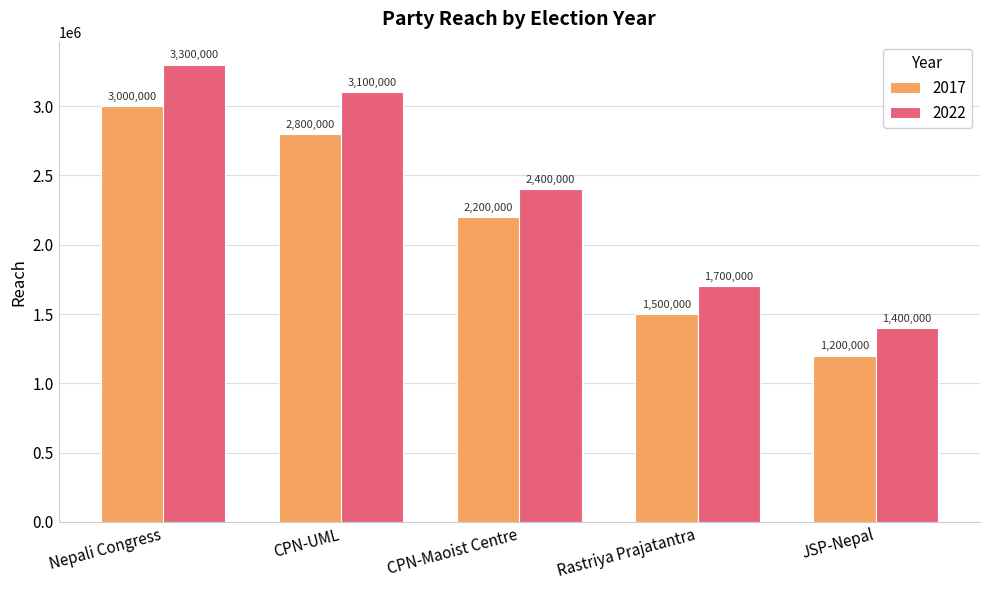

Which series has the largest range (max minus min)?

2022